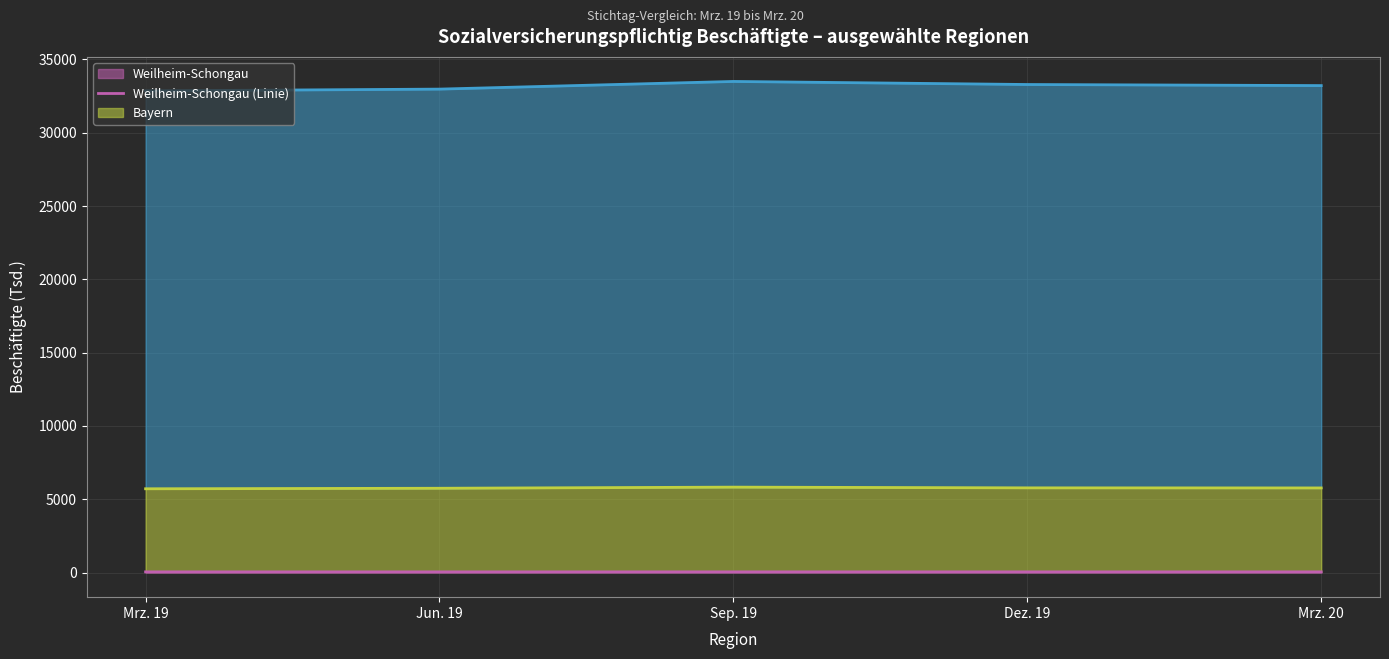

What value does the Westdeutschland (Linie) series have at Sep. 19?

33499.3